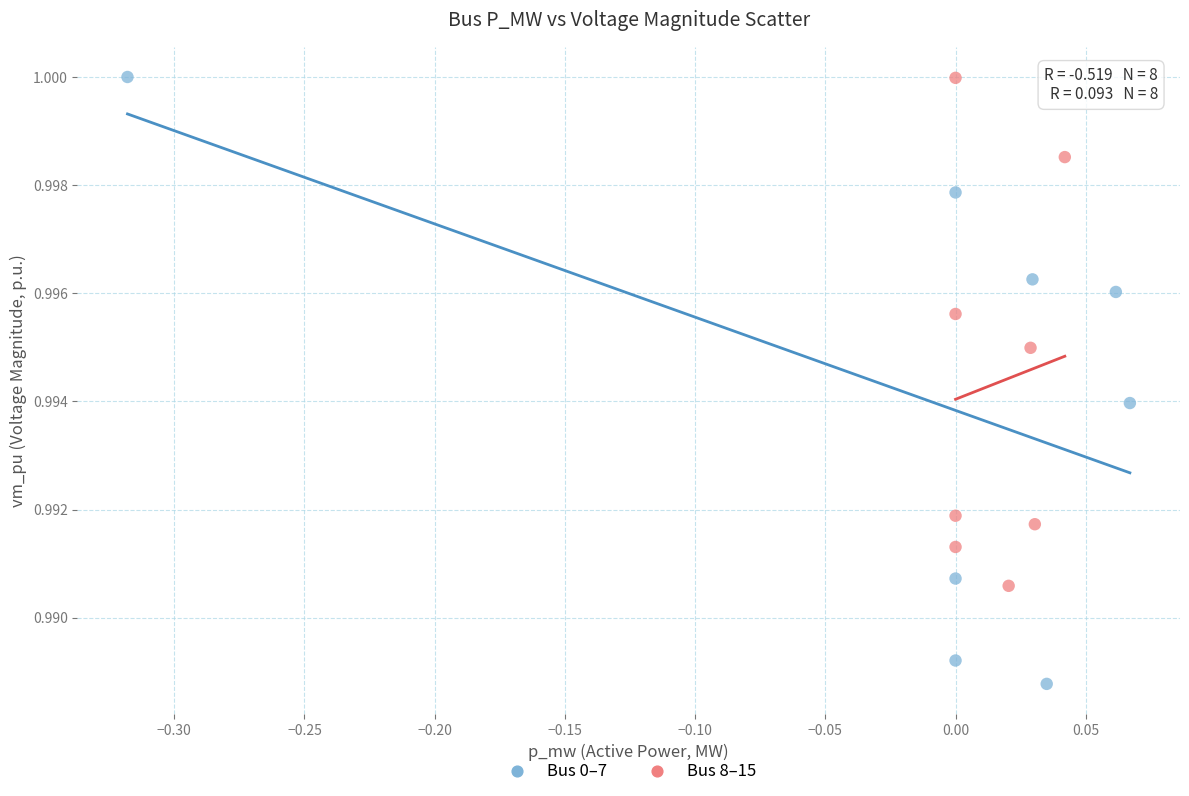

Which series has the largest Y range (max minus min)?

Bus 0–7